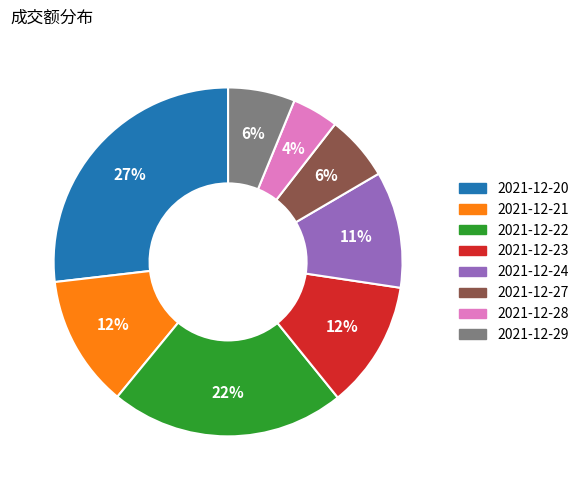

What is the smallest slice in the pie chart?

2021-12-28